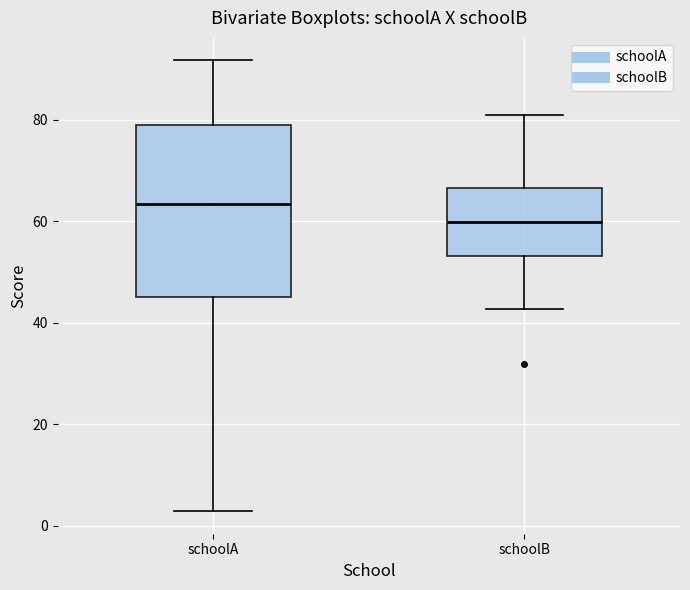

Reading left to right, transcribe this box plot: for each box, give where its median line is, the range the box spans, and where its two whiskers end, as read against the y-axis. The values are not printed on the chart, so give them approximately, as read against the axis.

schoolA: median 64, box 46 to 78, whiskers 2 to 92
schoolB: median 60, box 54 to 66, whiskers 42 to 82